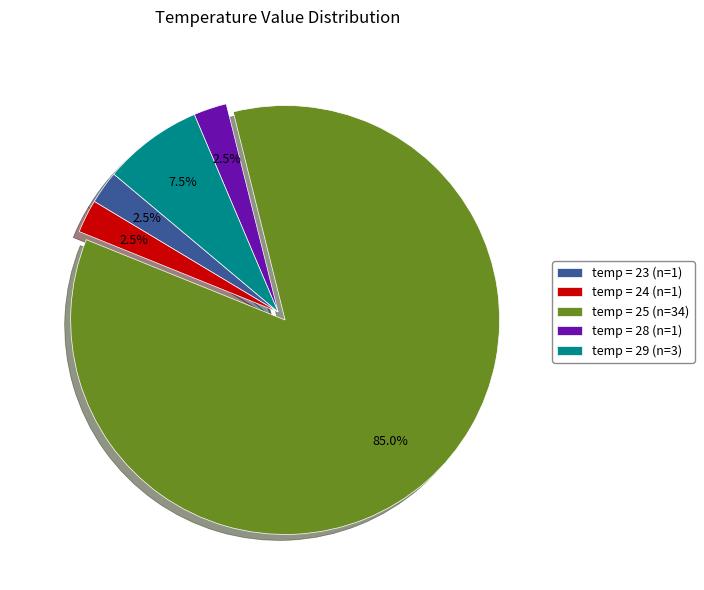

What portion of the pie excludes temp = 23 (n=1)?

97.5%